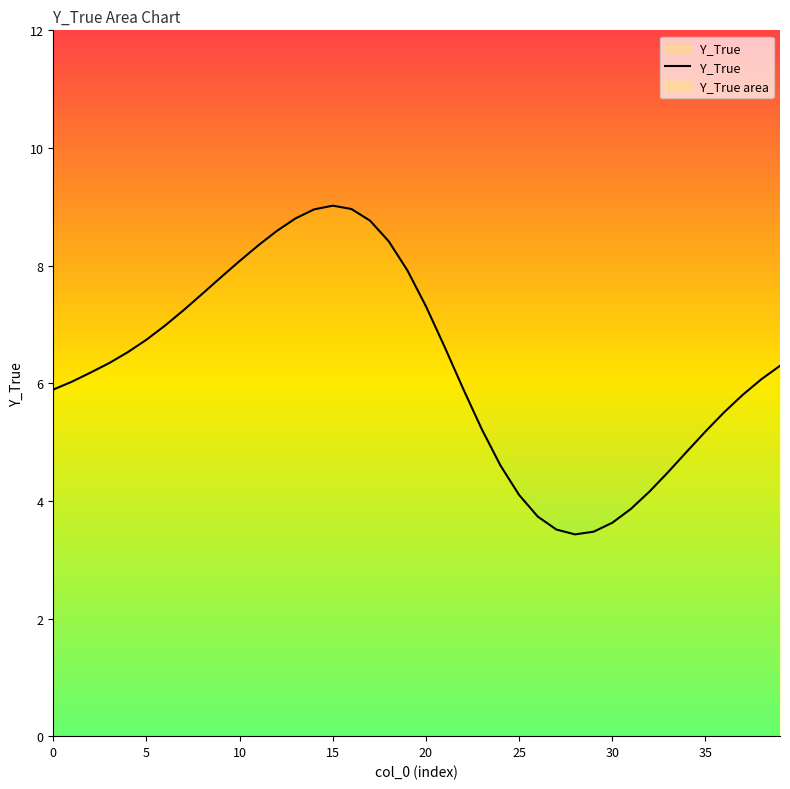

What is the average value?

6.3